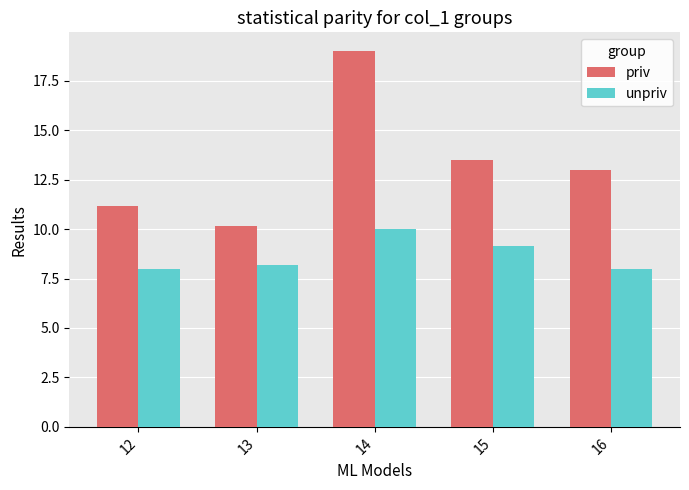

Are the bars horizontal?

No